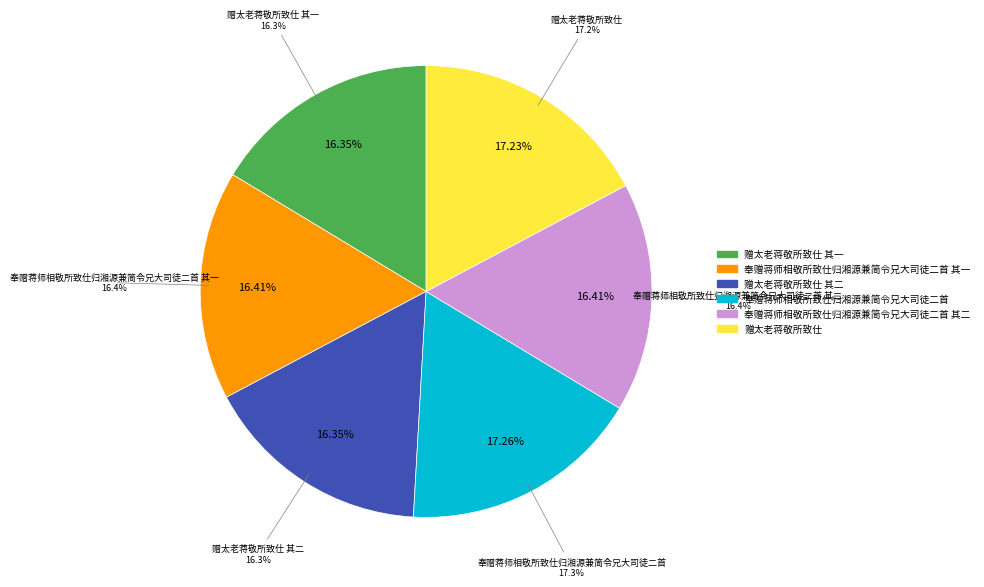

To the nearest percent, what portion does 赠太老蒋敬所致仕 represent?

17%